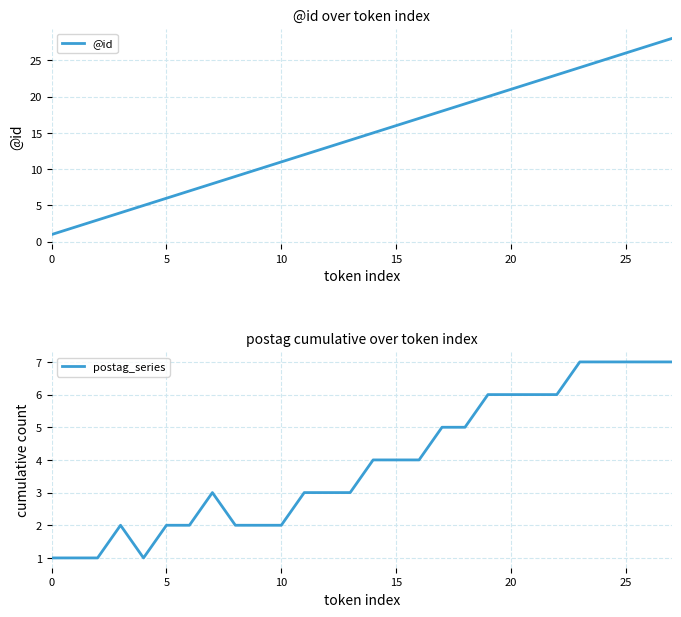

True or false: postag_series and @id cross at least once.

False